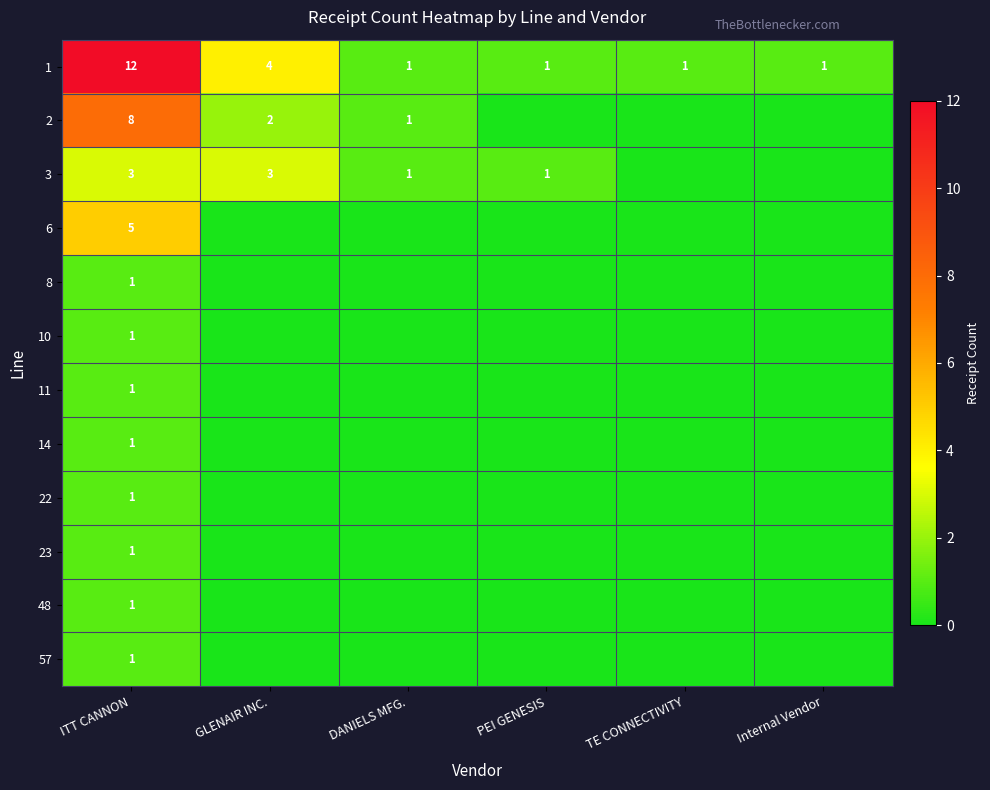

The value of 3 at GLENAIR INC. is 2. True or false?

False